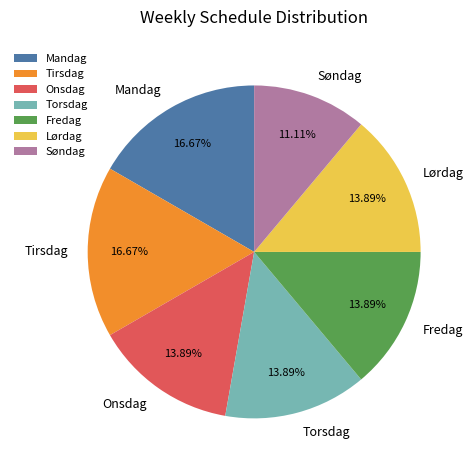

The Tirsdag slice represents 17% of the pie. True or false?

True